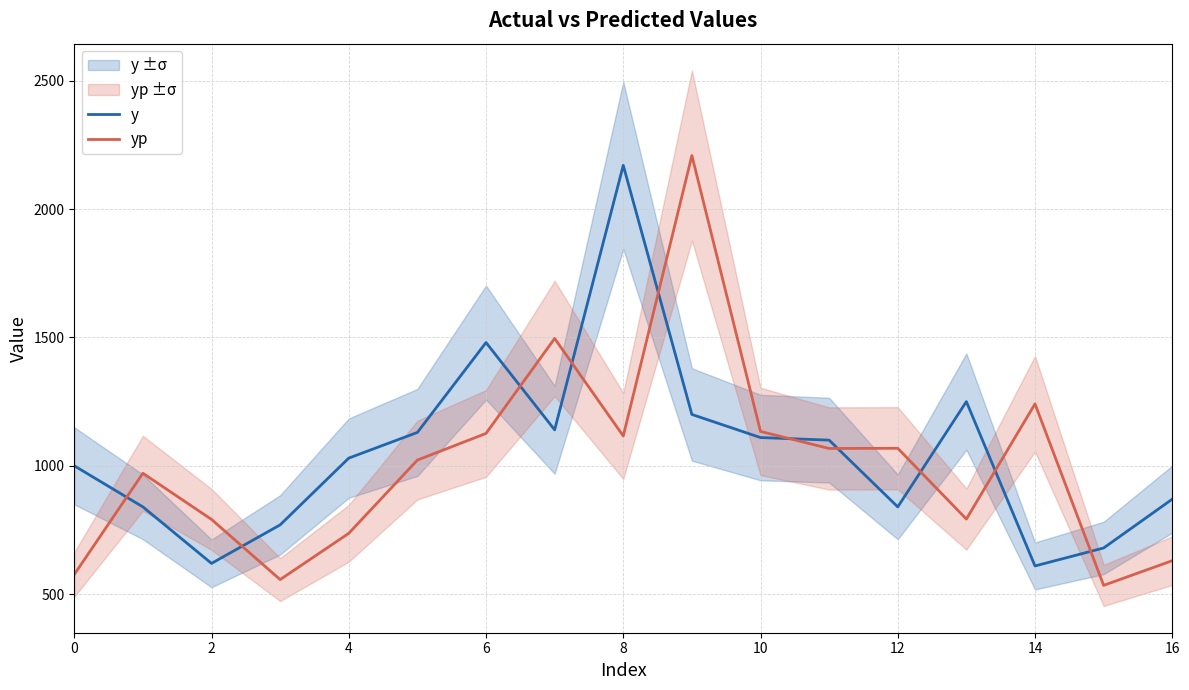

What is the average value of the yp series?

1004.1